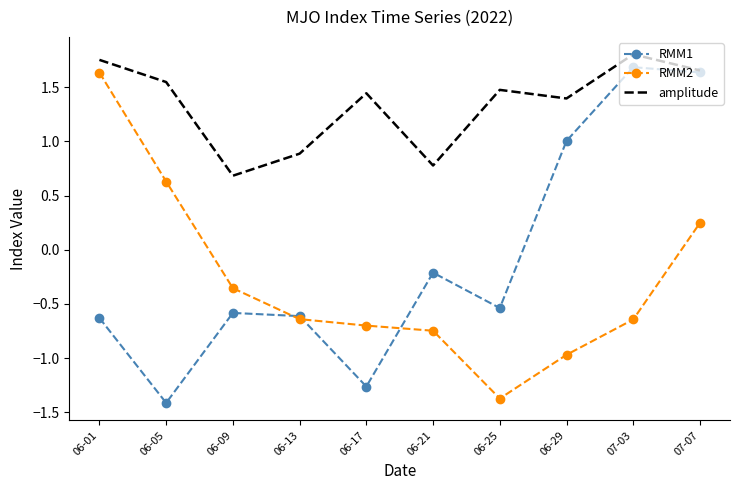

What are all the series names shown in the legend?

RMM1, RMM2, amplitude